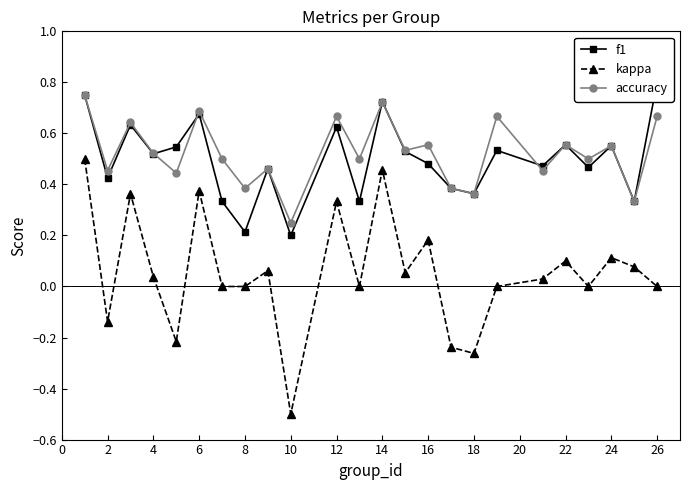

What is the lowest value of the kappa series?

-0.5